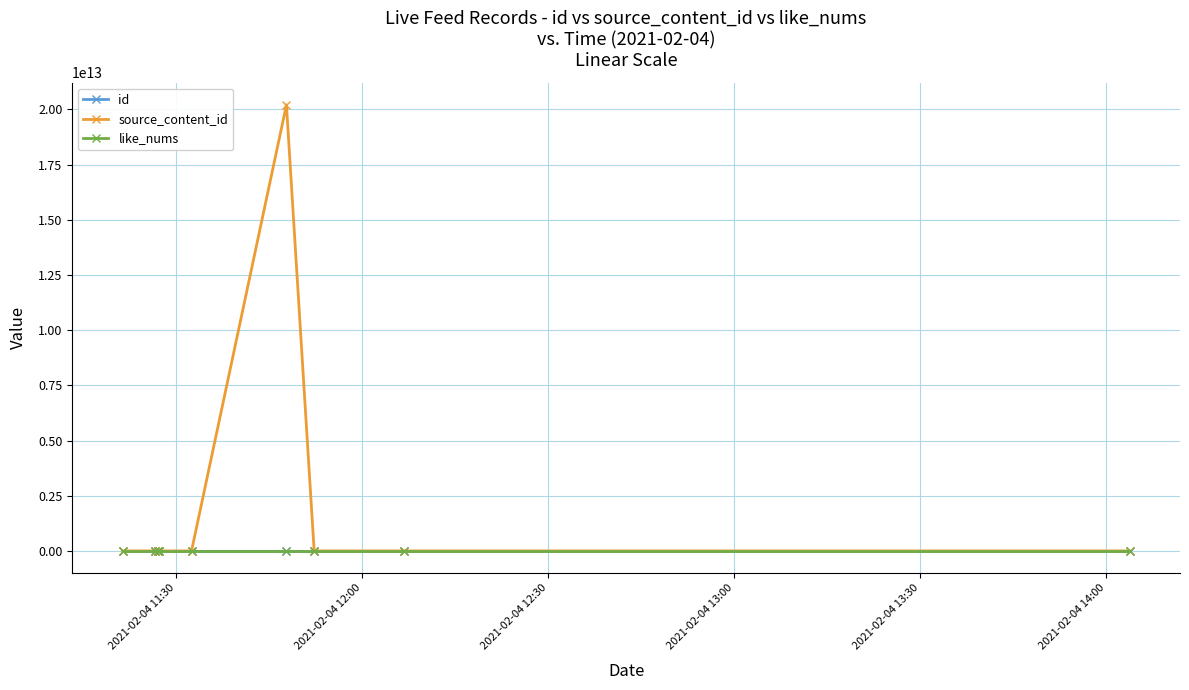

Which series has the widest spread of values?

source_content_id